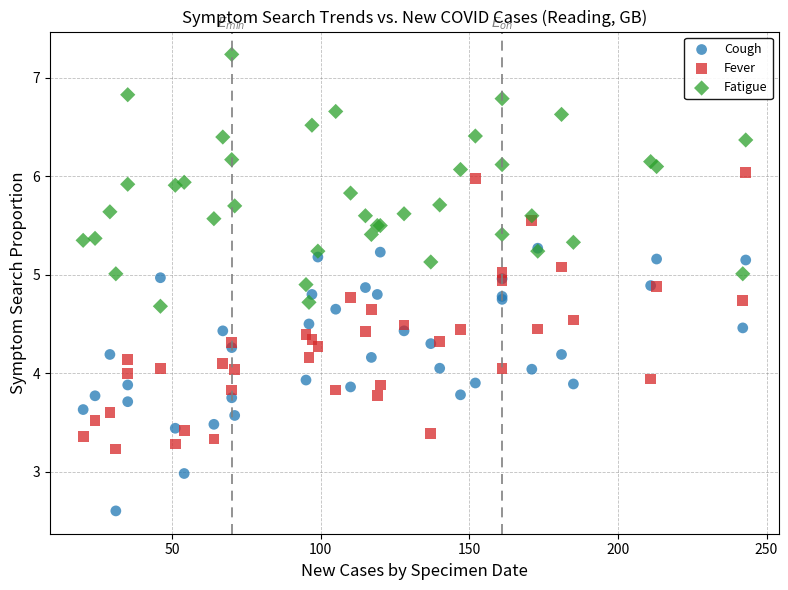

Which series contains the lowest Y value?

Cough